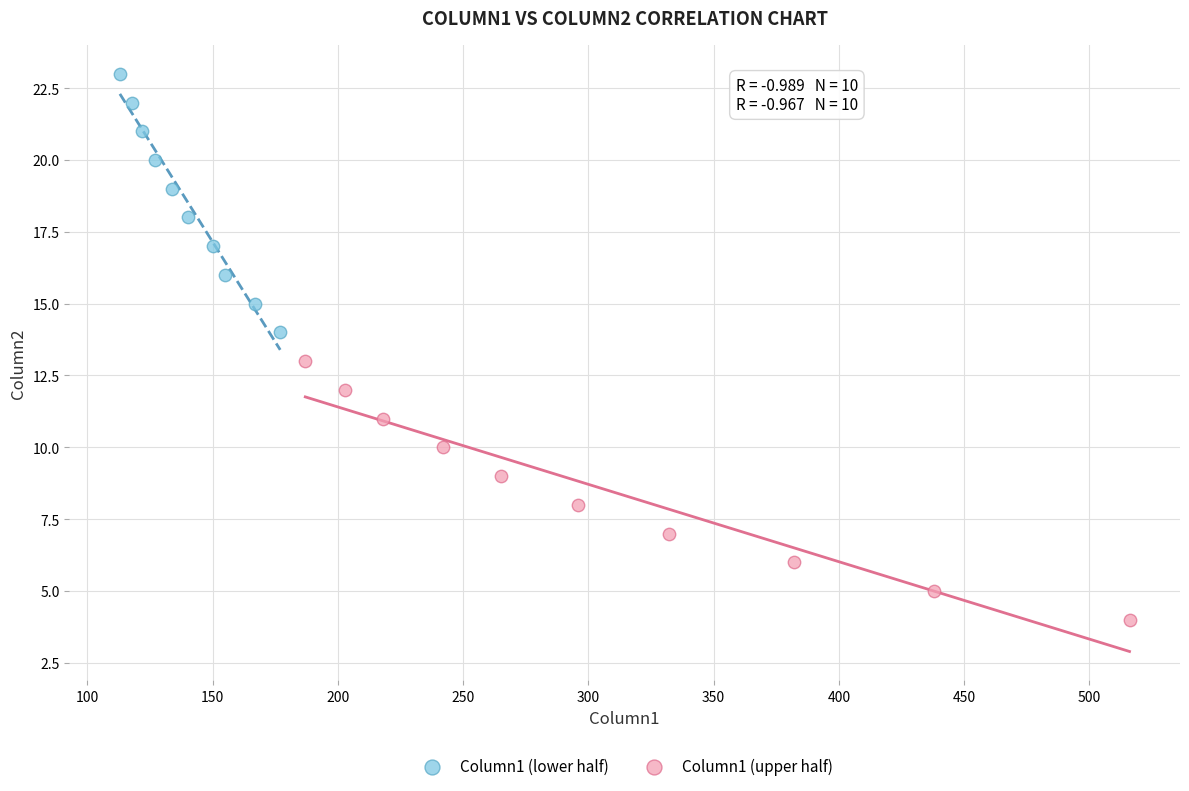

What are all the series names shown in the legend?

Column1 (lower half), Column1 (upper half)